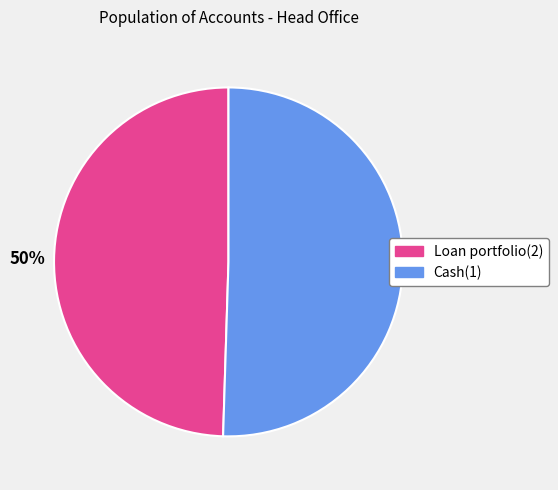

What is the ratio of the value at Loan portfolio(2) to the value at Cash(1)?

1.0